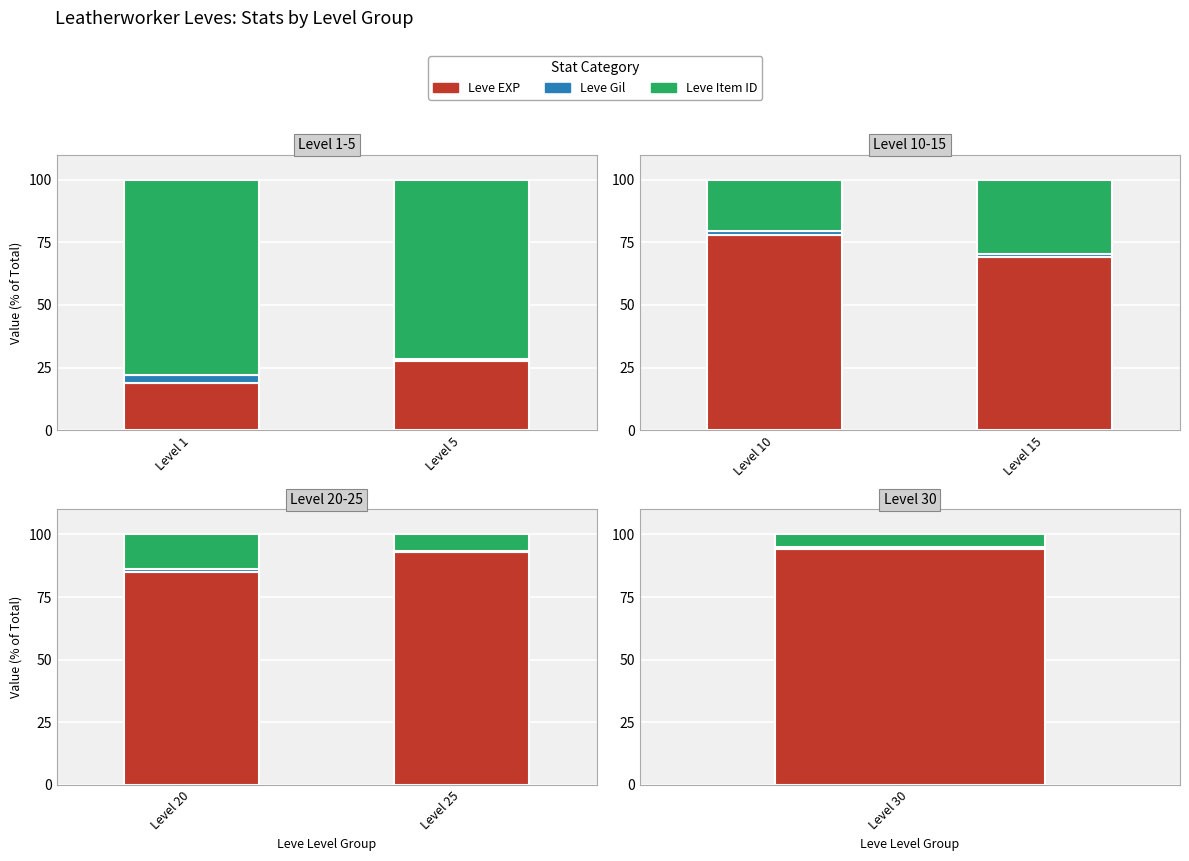

Where does the Leve Item ID series first go above 14?

Level 20